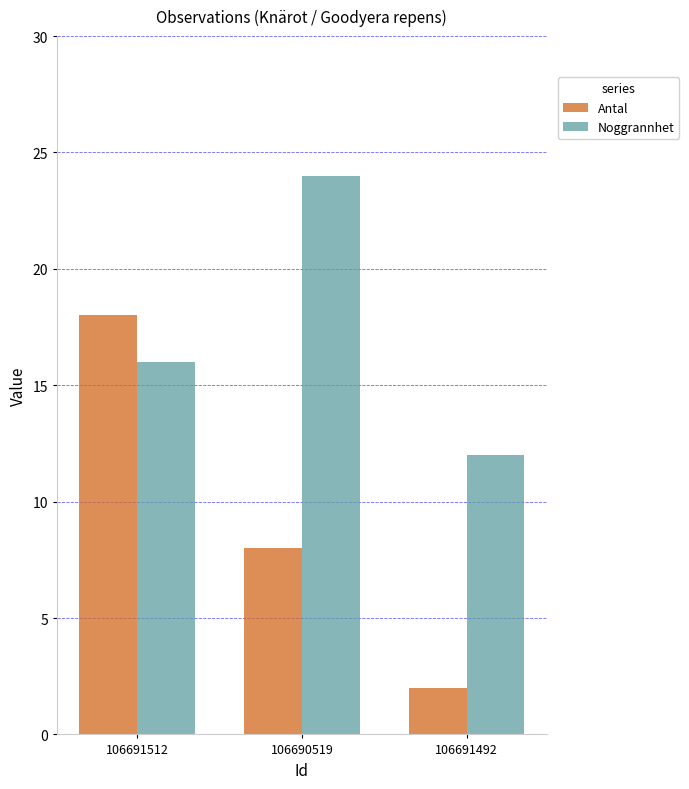

What is the sum of all Antal values?

28